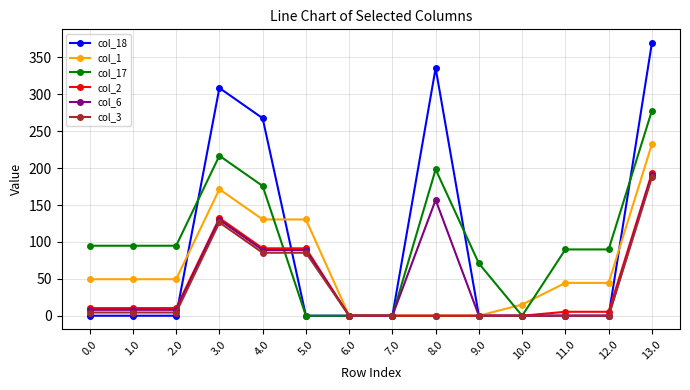

Which series has the largest range (max minus min)?

col_18